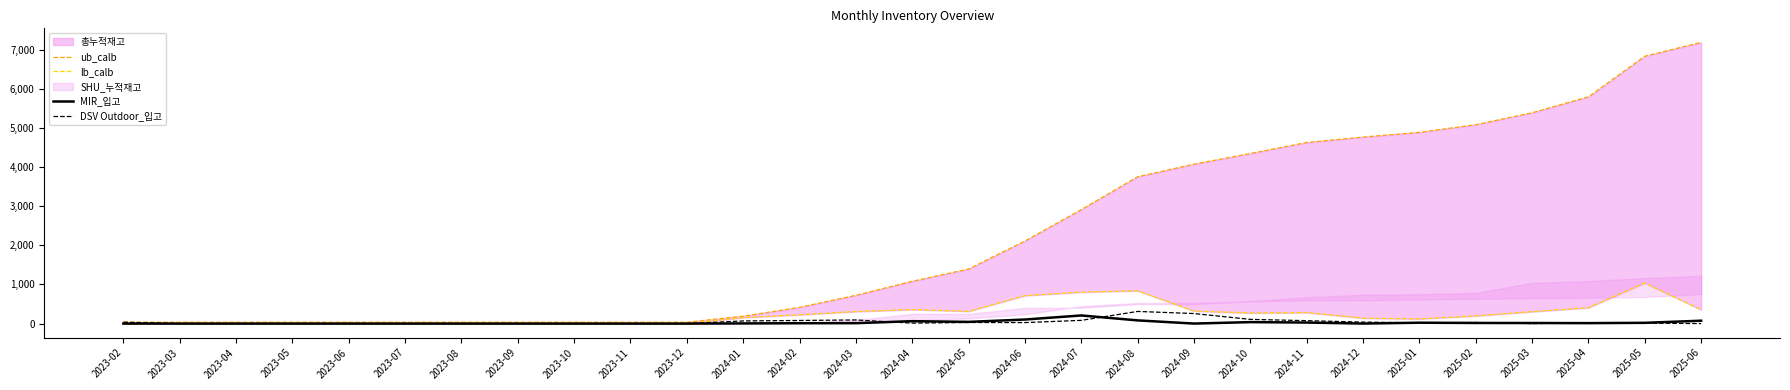

What is the total value across all series at 2023-03?

36